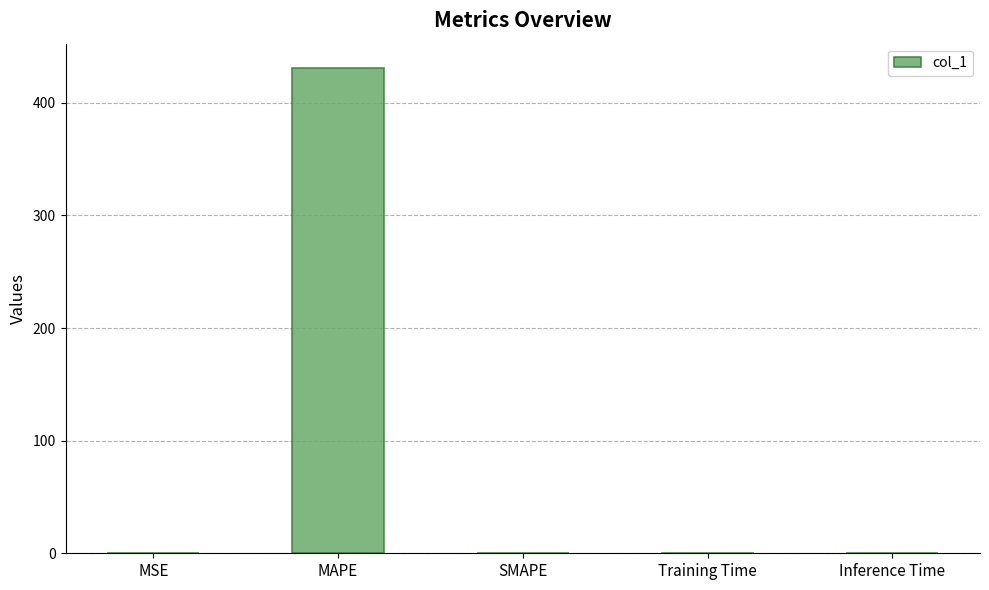

Between SMAPE and MAPE, which is larger?

MAPE